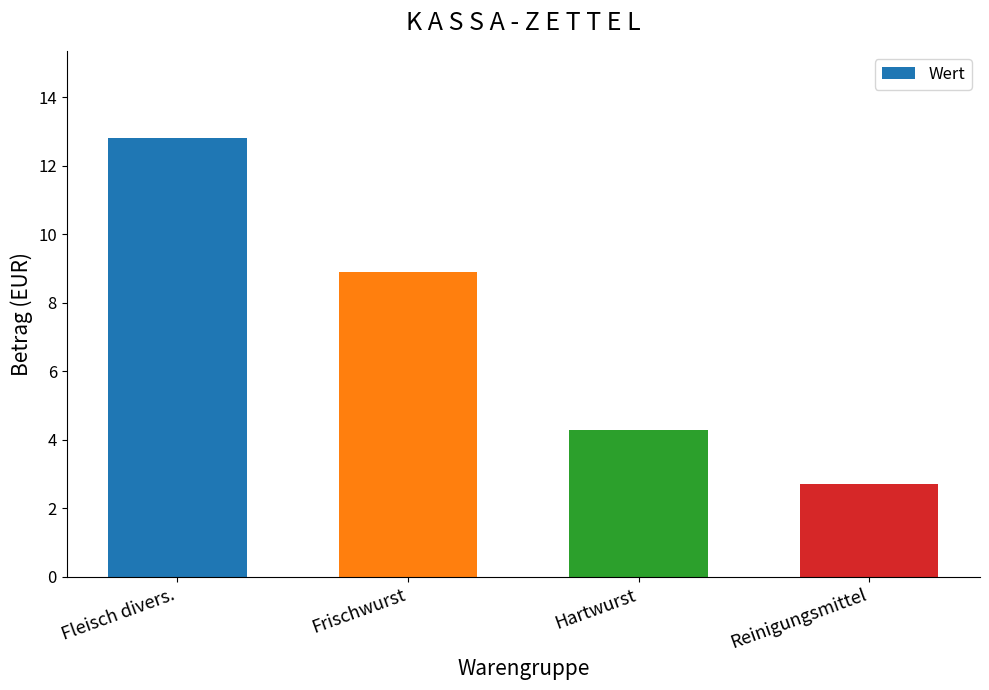

List the labels in order of value, smallest first.

Reinigungsmittel, Hartwurst, Frischwurst, Fleisch divers.